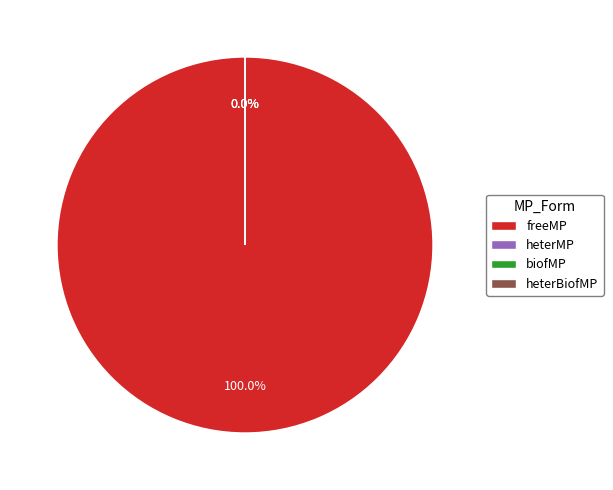

To the nearest percent, what is the average slice percentage?

25%